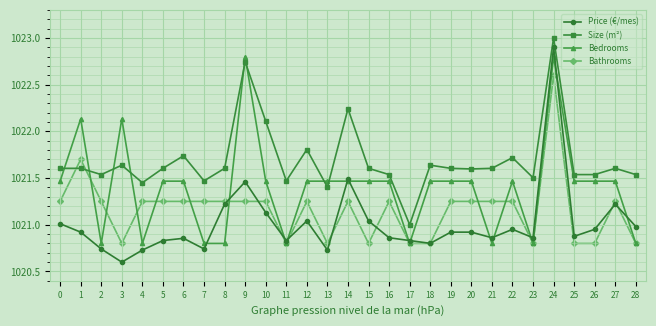

At which category does the chart reach its minimum across all series?

3